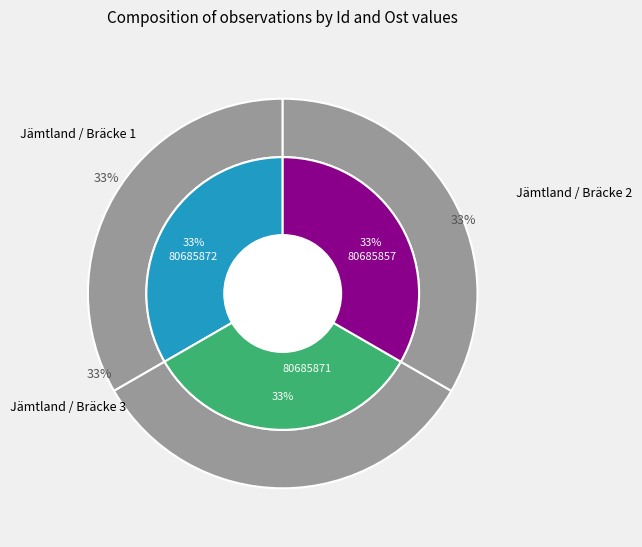

True or false: 80685857 accounts for 45% of the total.

False